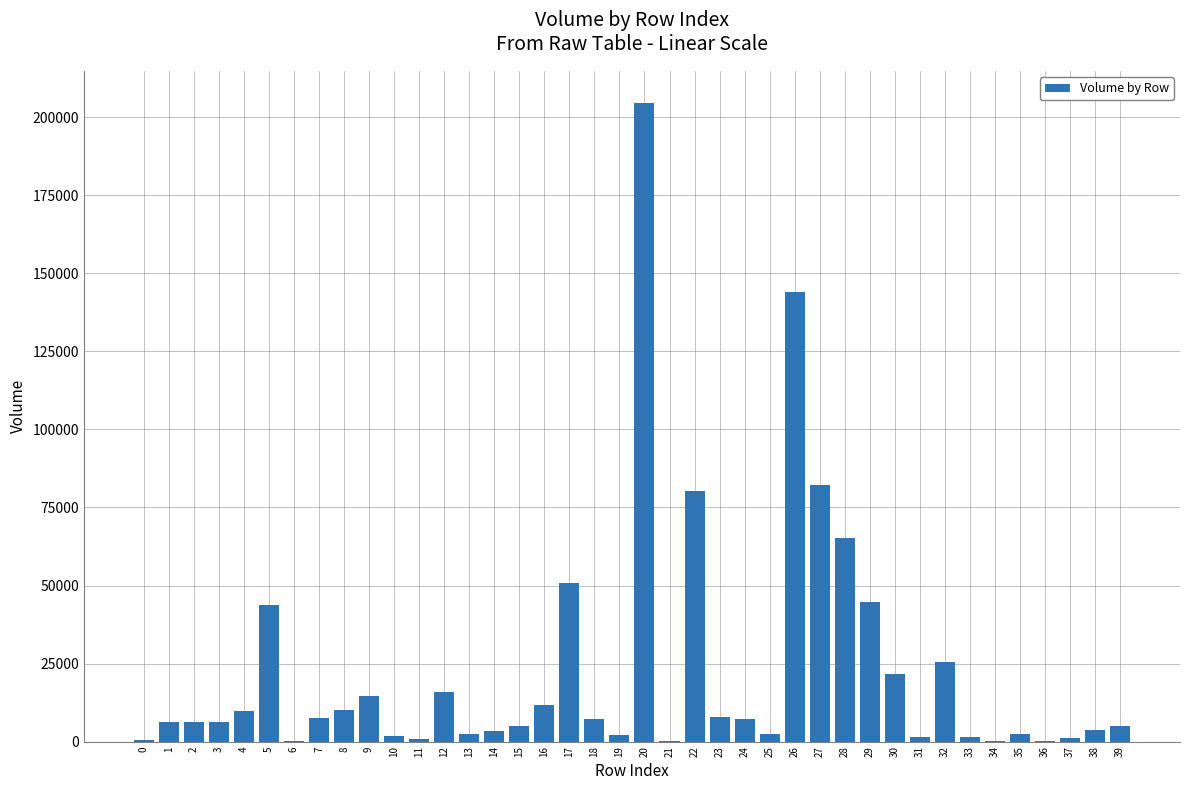

What is the greatest value displayed?

204596.8